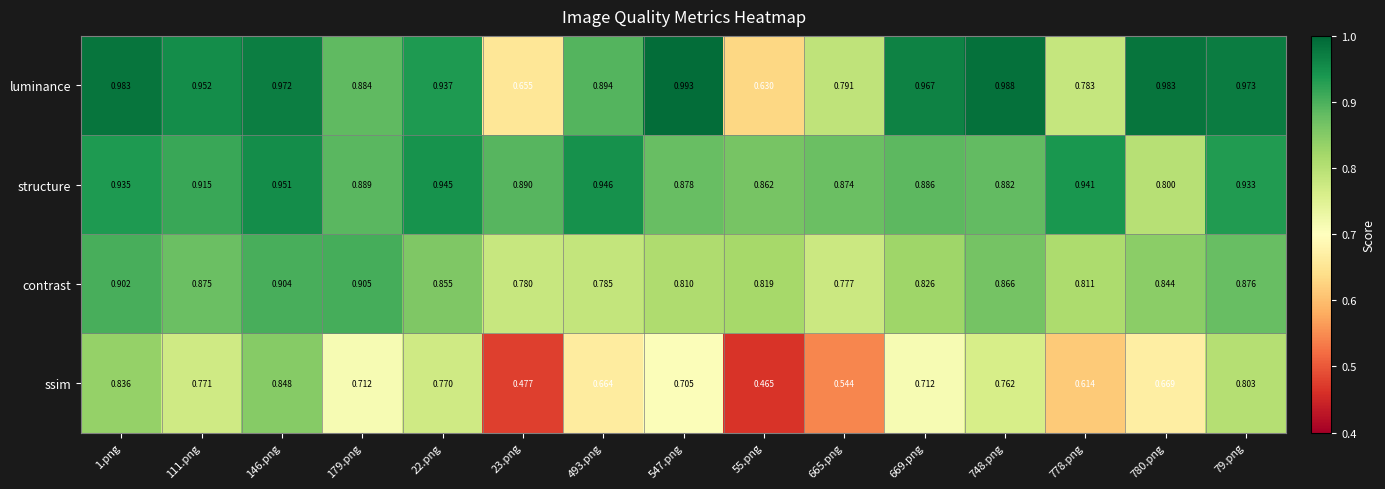

Which series changed the most between 23.png and 780.png?

luminance